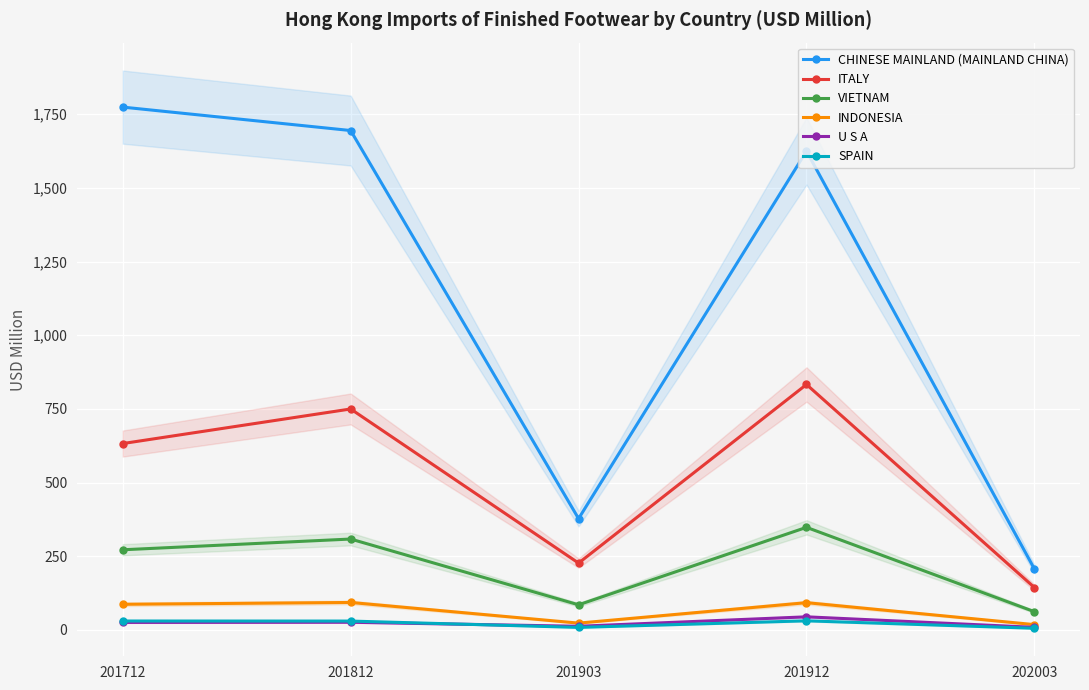

What is the difference between the maximum and minimum values in the U S A series?

35.7